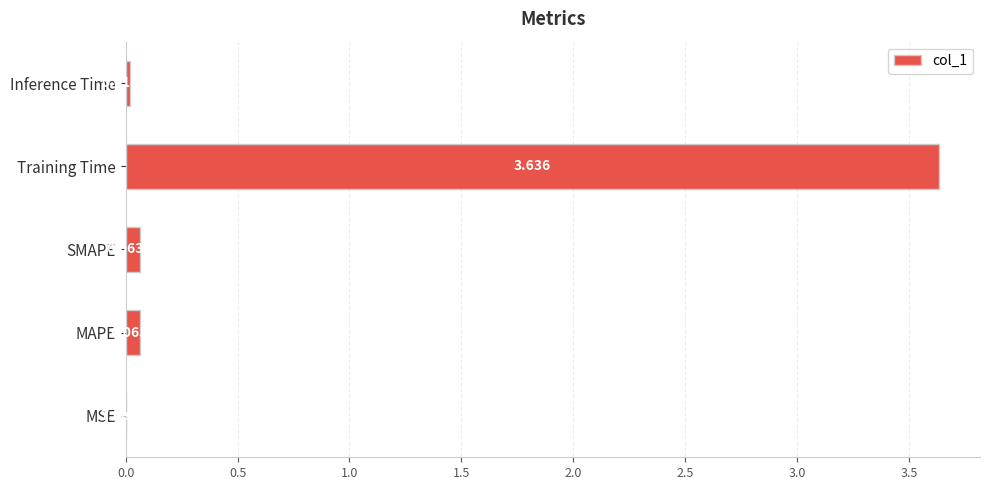

At which category does the chart reach its peak across all series?

Training Time